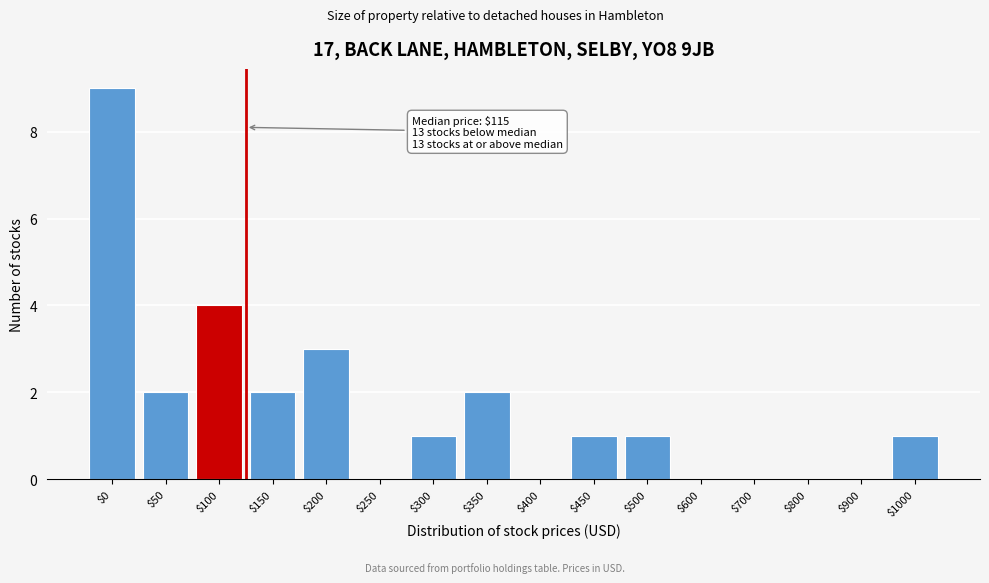

True or false: the data shows 0 at $900.

True